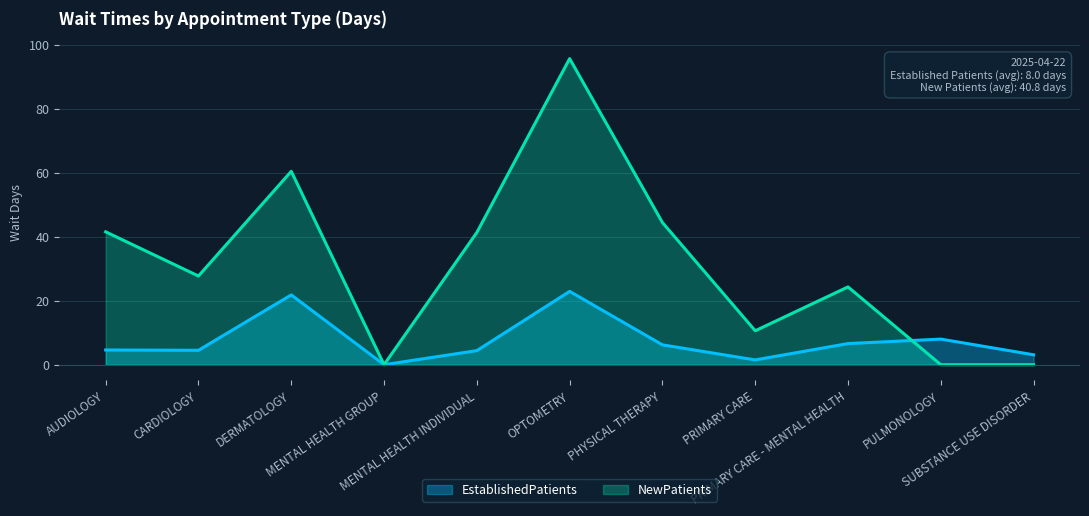

What is the approximate value of EstablishedPatients at PULMONOLOGY?

8.0